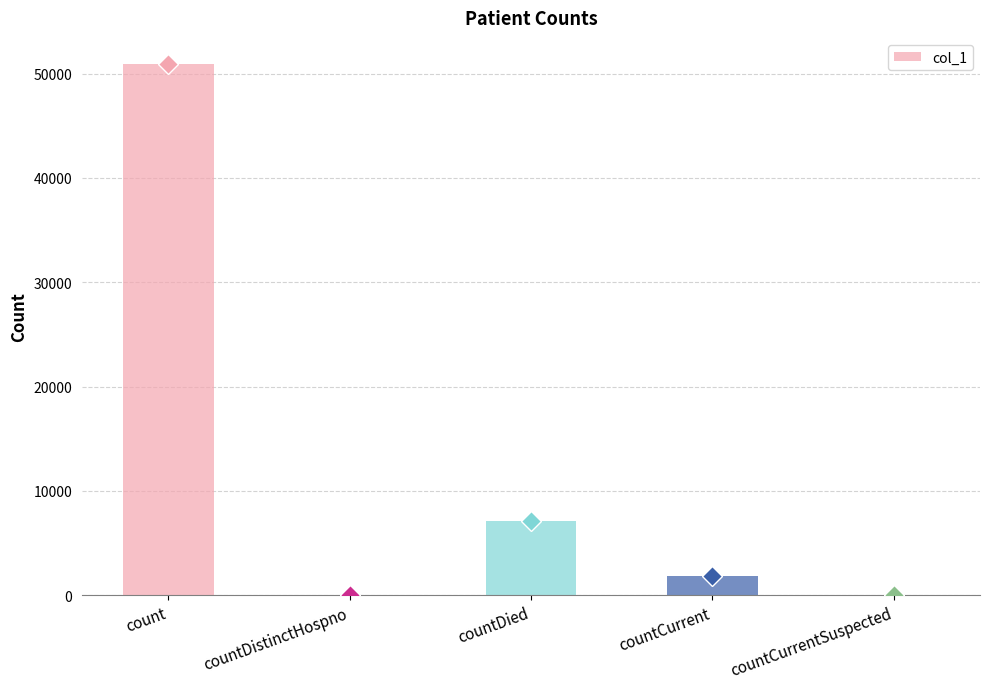

Between countCurrent and countCurrentSuspected, which is larger?

countCurrent